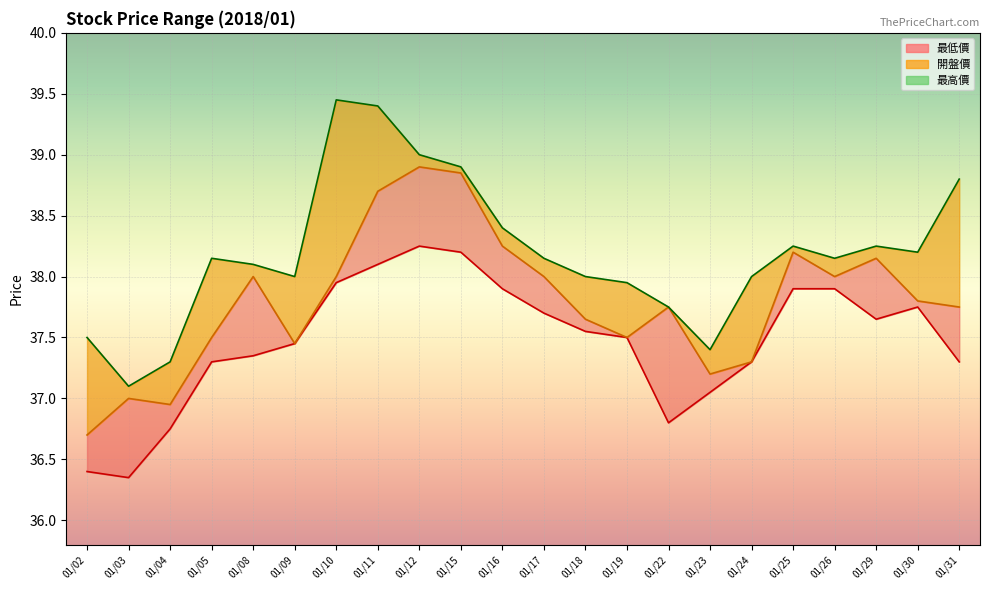

What value does the 最高價 line series have at 01/31?

38.8